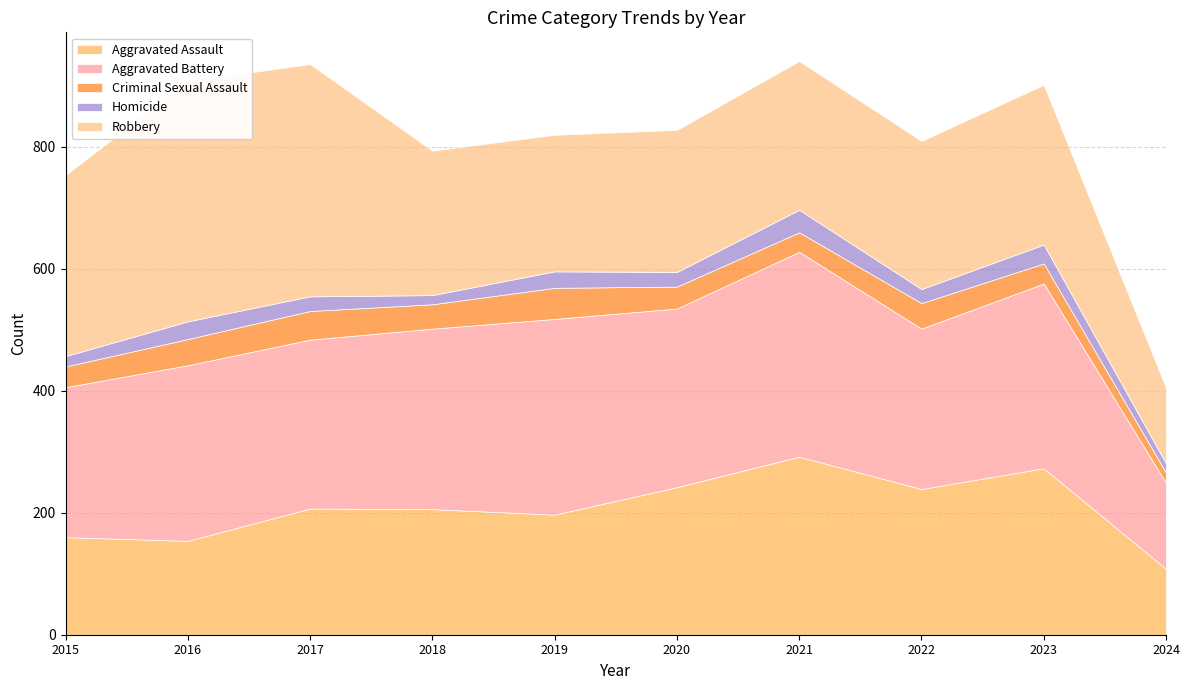

True or false: Homicide has more than 0 points higher than both neighbors.

True